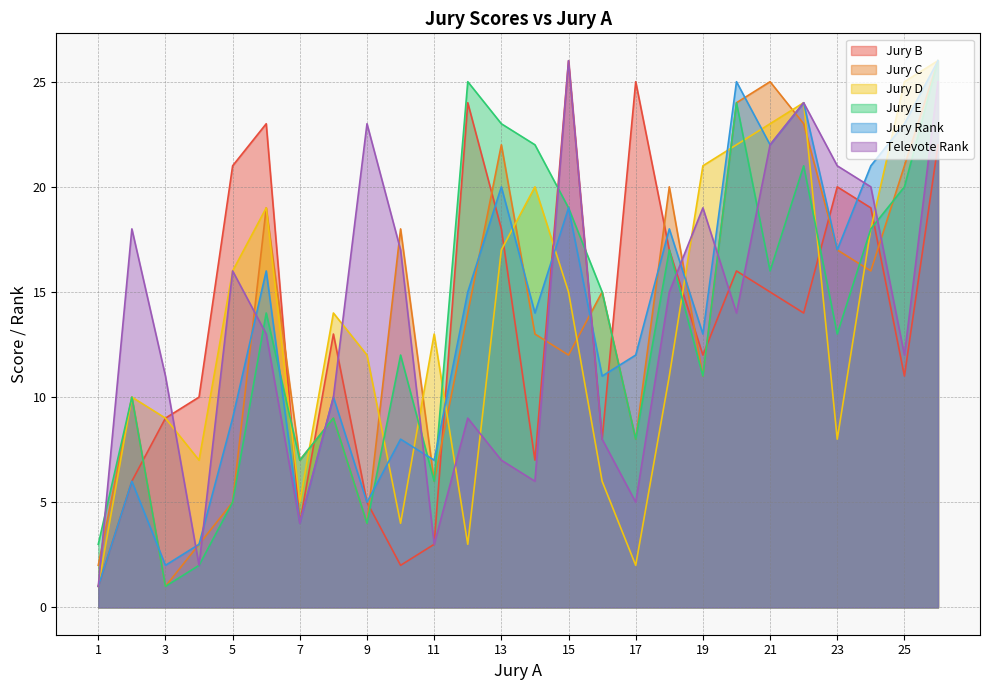

What is the difference between the maximum and minimum values in the Jury D series?

25